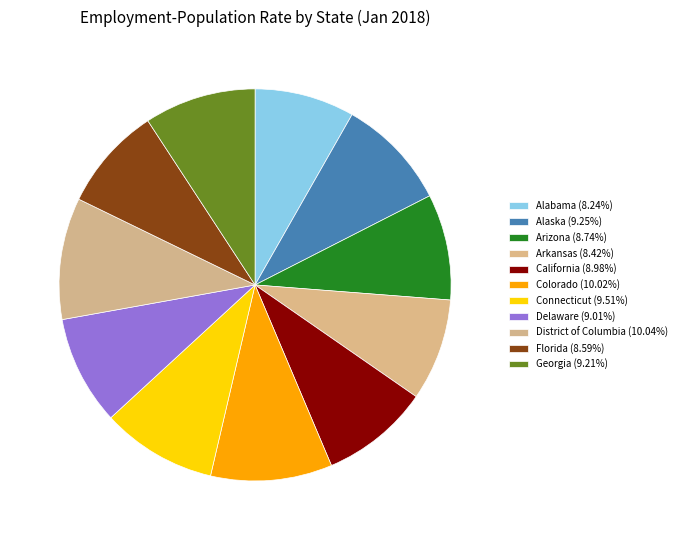

To the nearest percent, what is the difference between the largest and smallest slice percentages?

2%